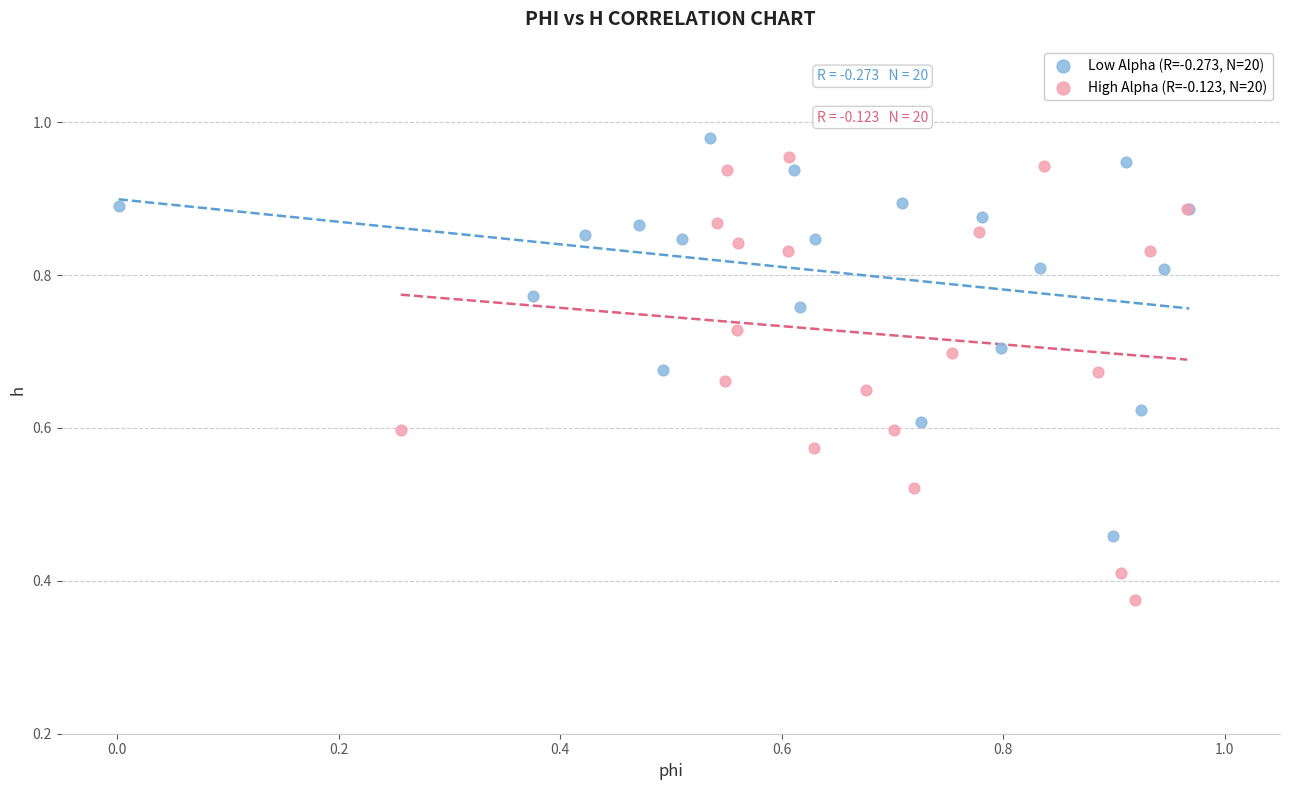

Which series contains the lowest Y value?

High Alpha (R=-0.123, N=20)